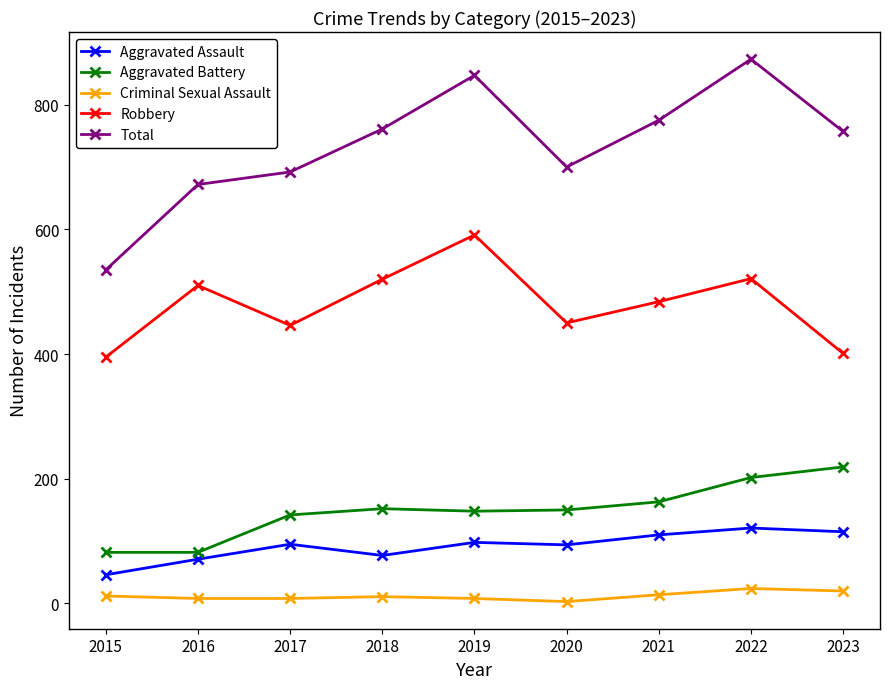

How many data points does each series have?

9